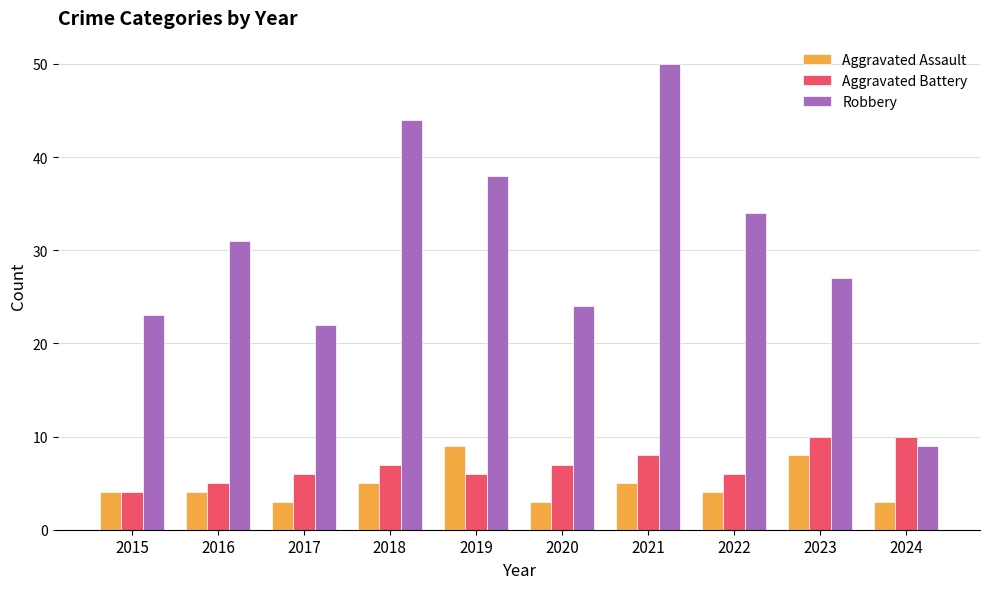

Which series changed the most between 2023 and 2024?

Robbery